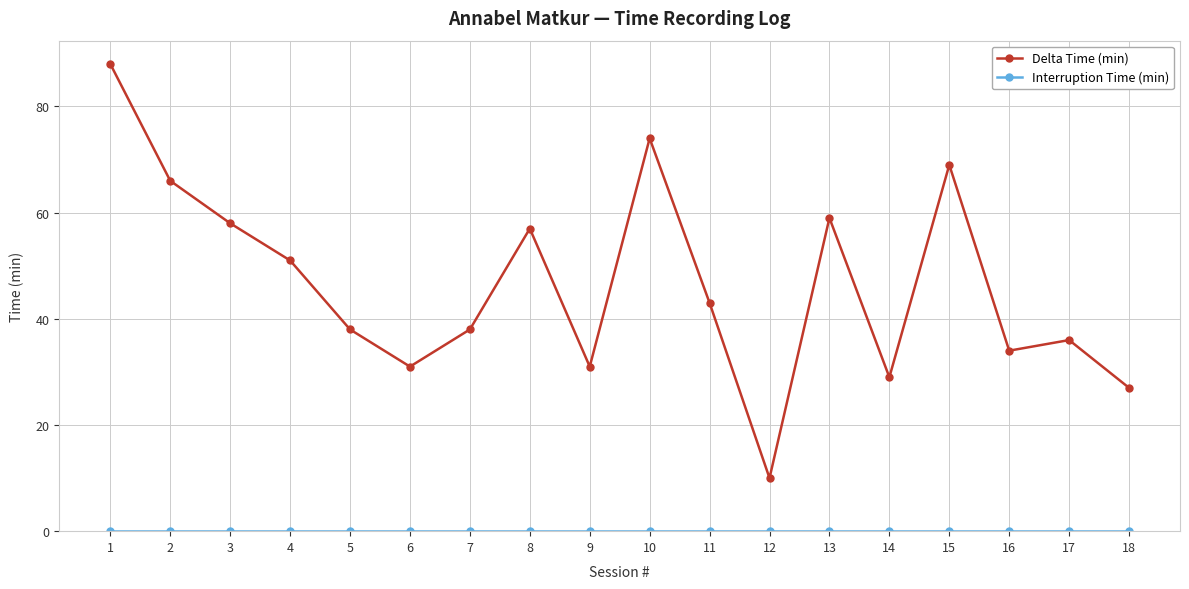

True or false: Delta Time (min) has more than 2 interior local peaks.

True